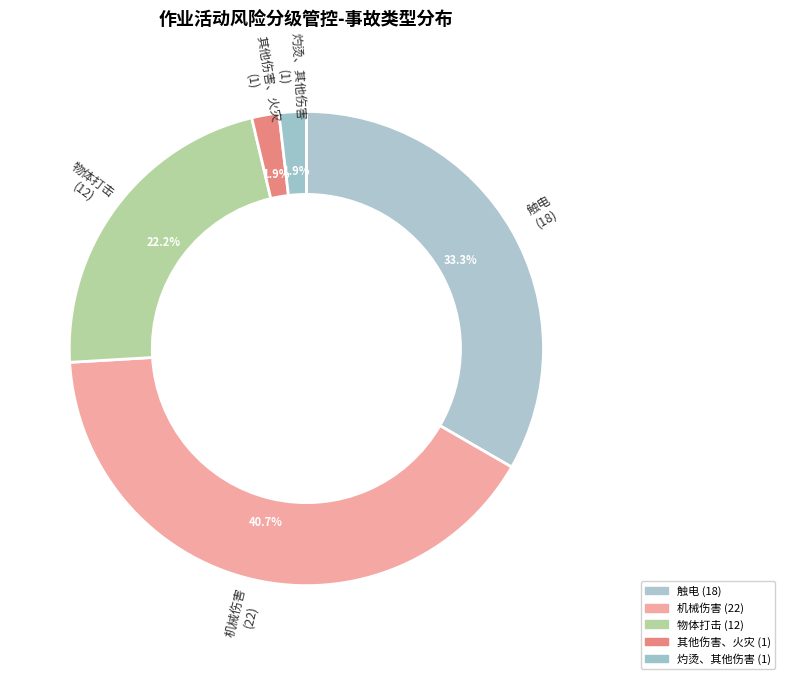

How many slices are in this pie chart?

5